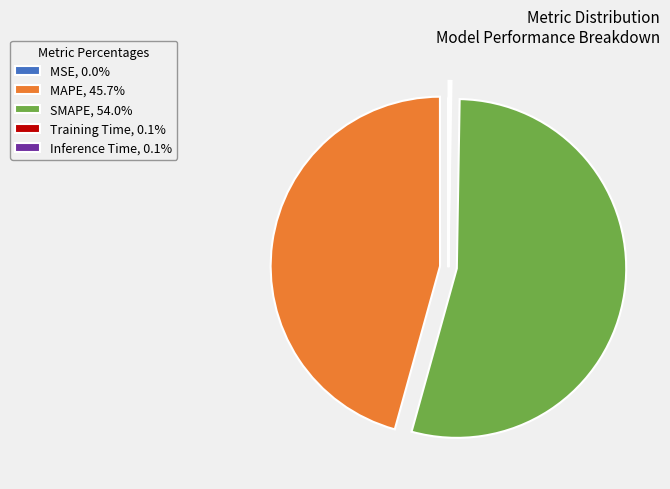

Is SMAPE, 54.0% the majority of the pie?

Yes